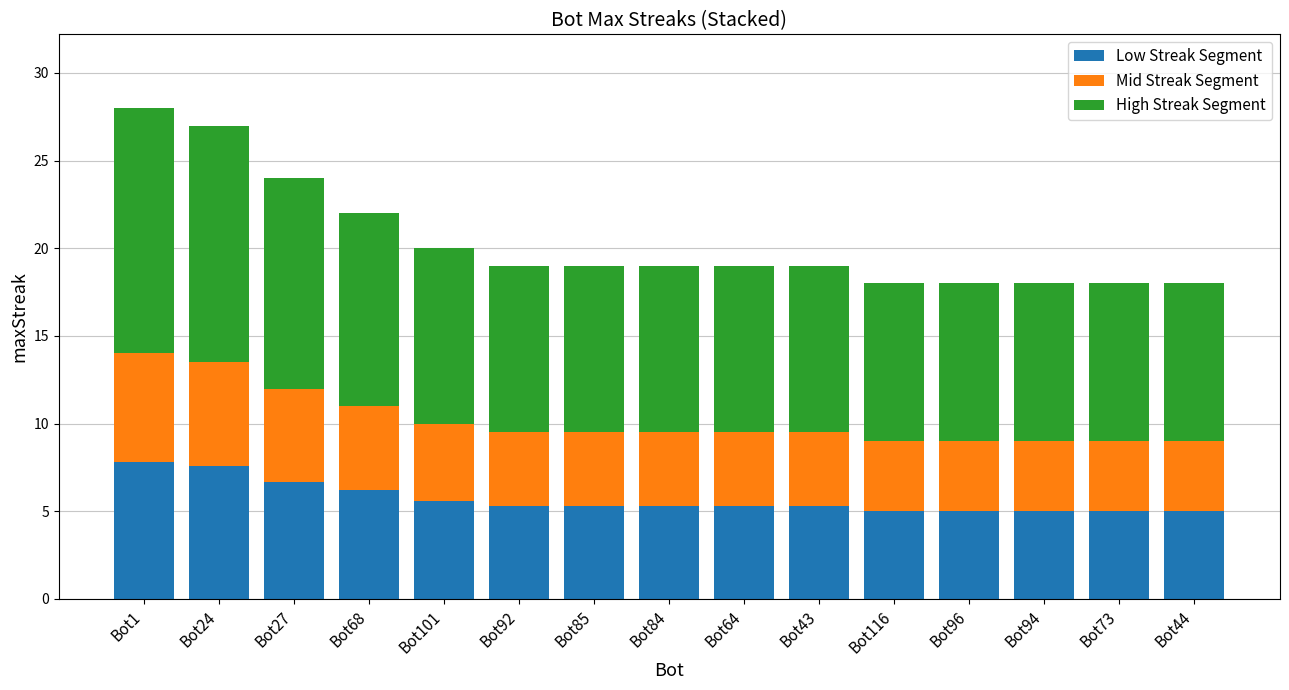

What is the difference between the maximum and second lowest values in the Low Streak Segment series?

2.8